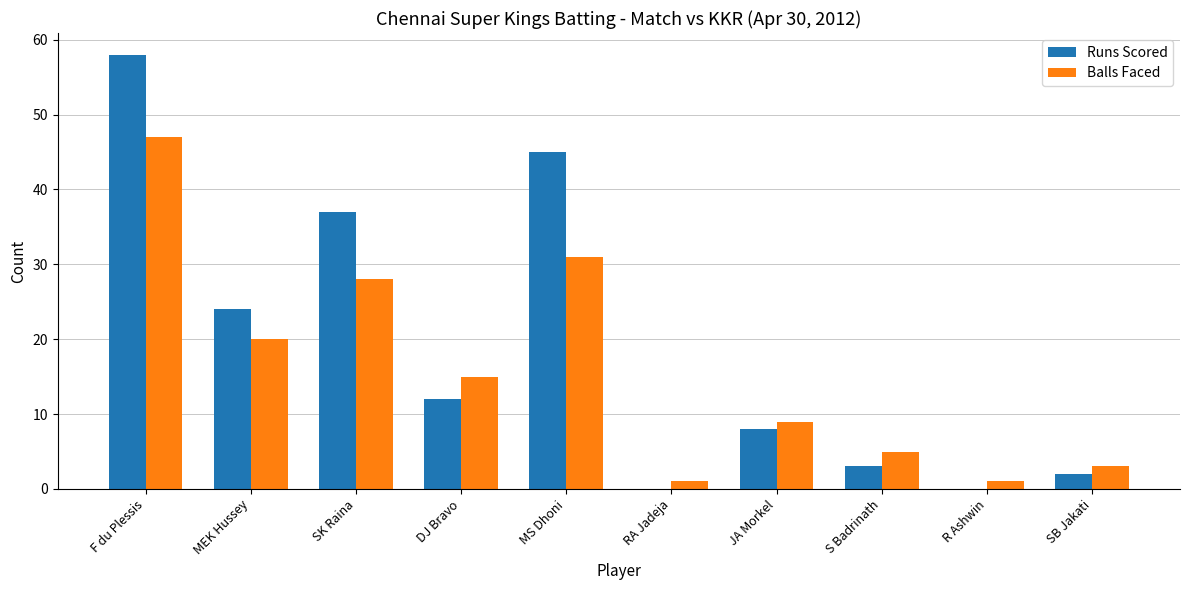

Which series has the widest spread of values?

Runs Scored